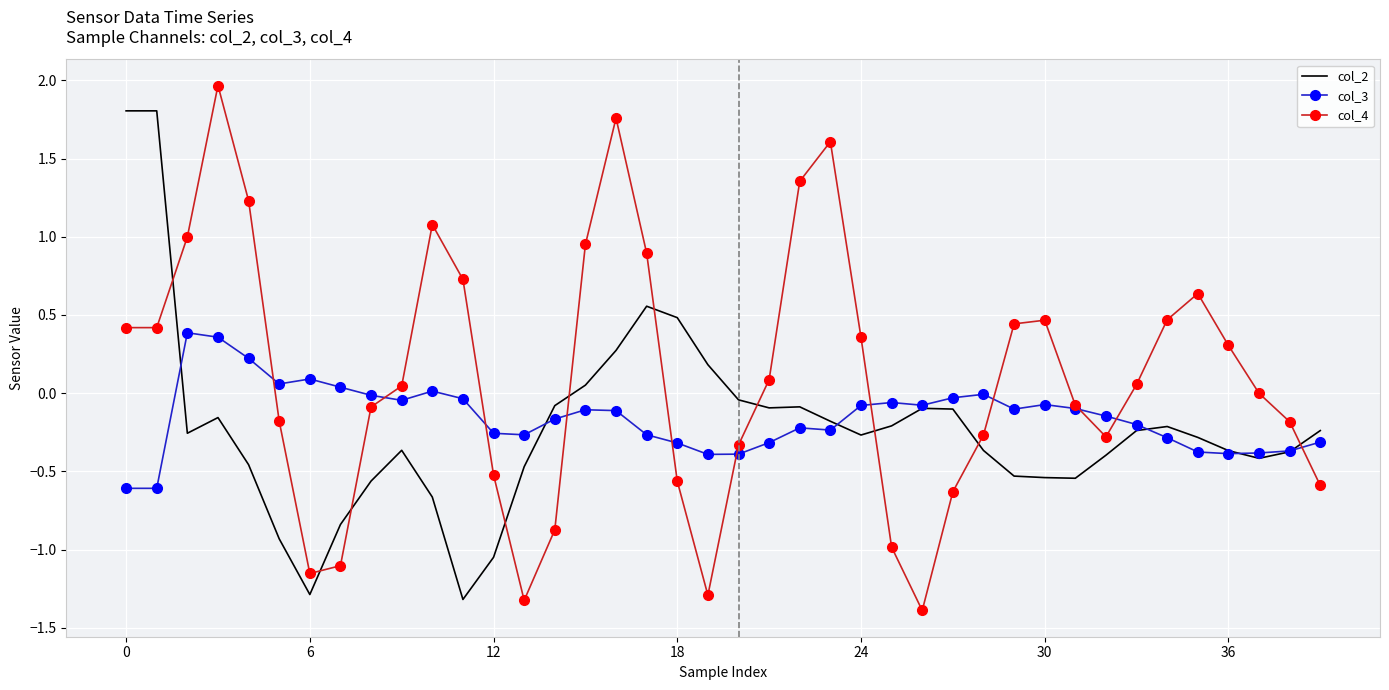

How many categories are shown in the chart?

40